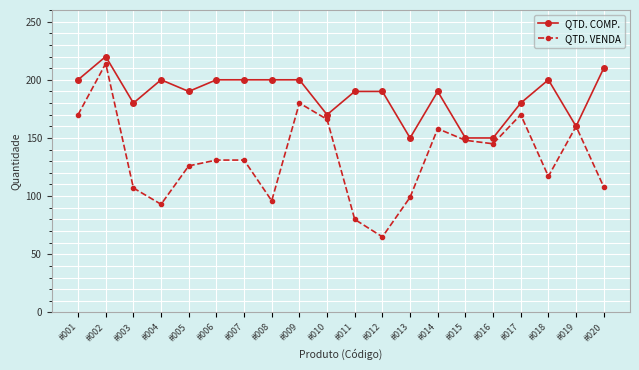

How many interior local valleys does the QTD. VENDA series have?

5